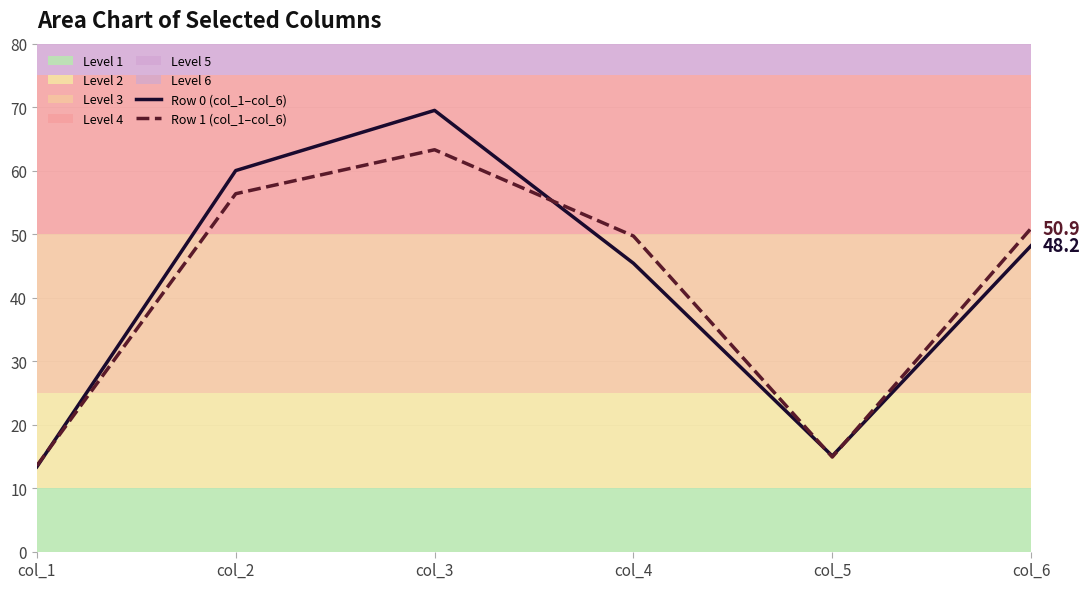

Rank the series at col_1 from lowest to highest value.

Row 0 (col_1–col_6), Row 1 (col_1–col_6)